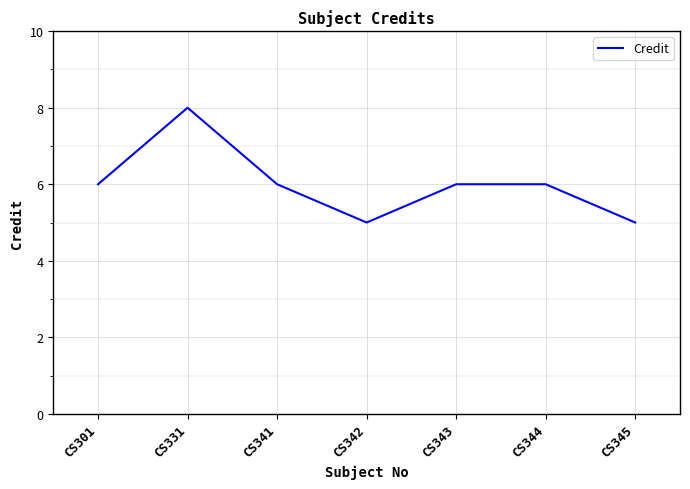

How many interior local valleys (lower than both neighbors) does the data have?

1